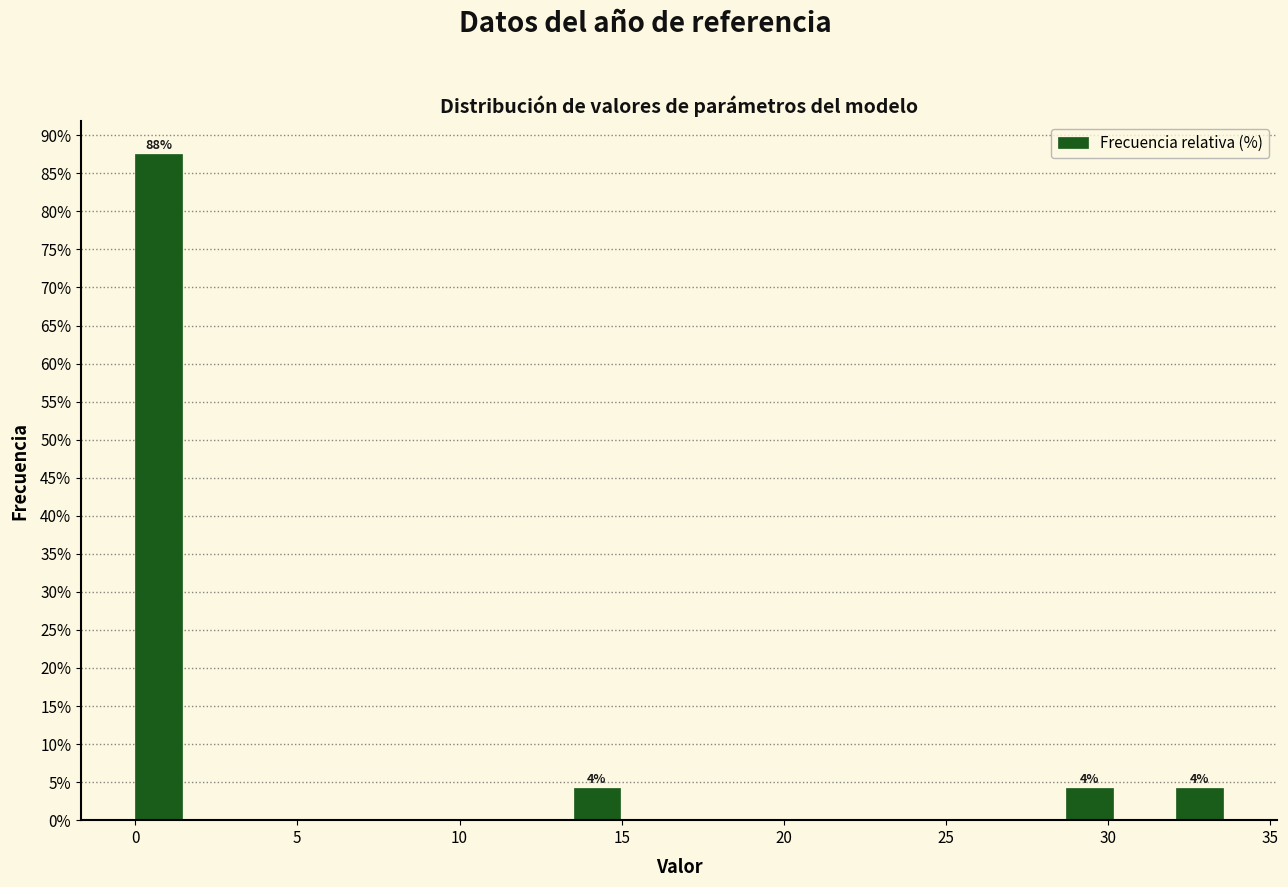

Read against the x-axis, roughly where is the centre of the tallest bar?

0.5